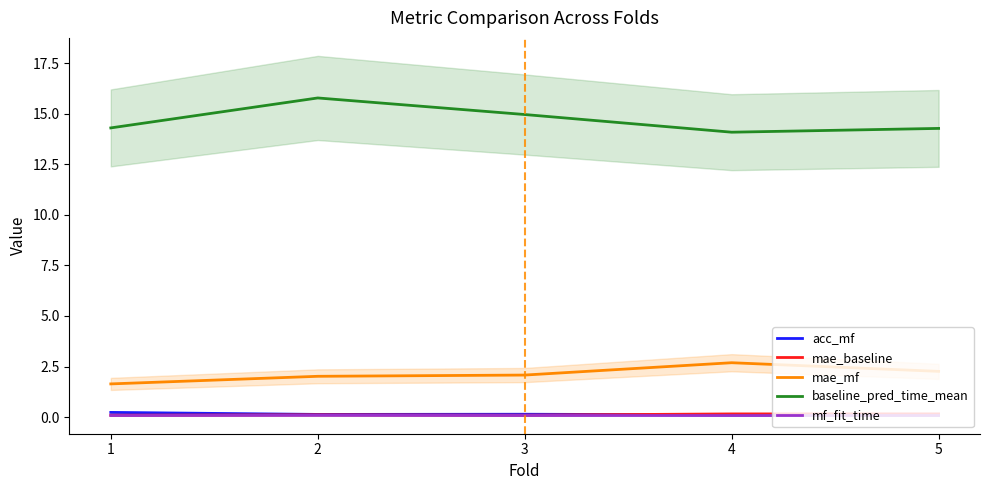

The value of acc_mf at 1 is 0.1. True or false?

False